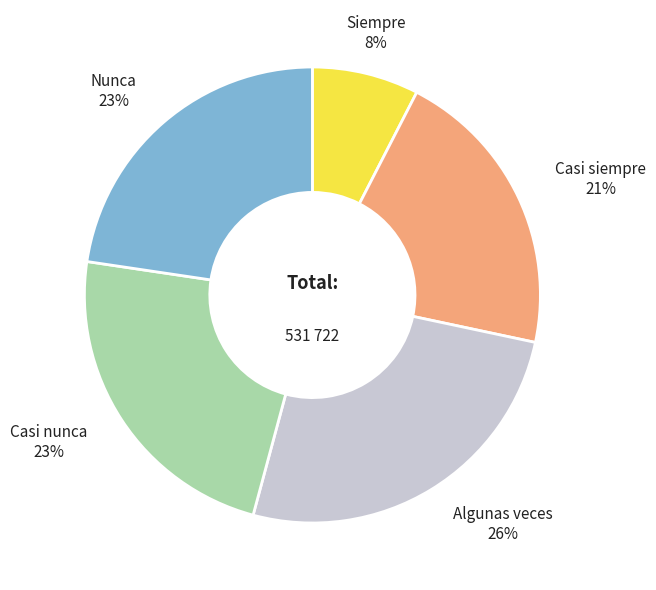

Is the sum of Siempre and Casi siempre greater than half?

No